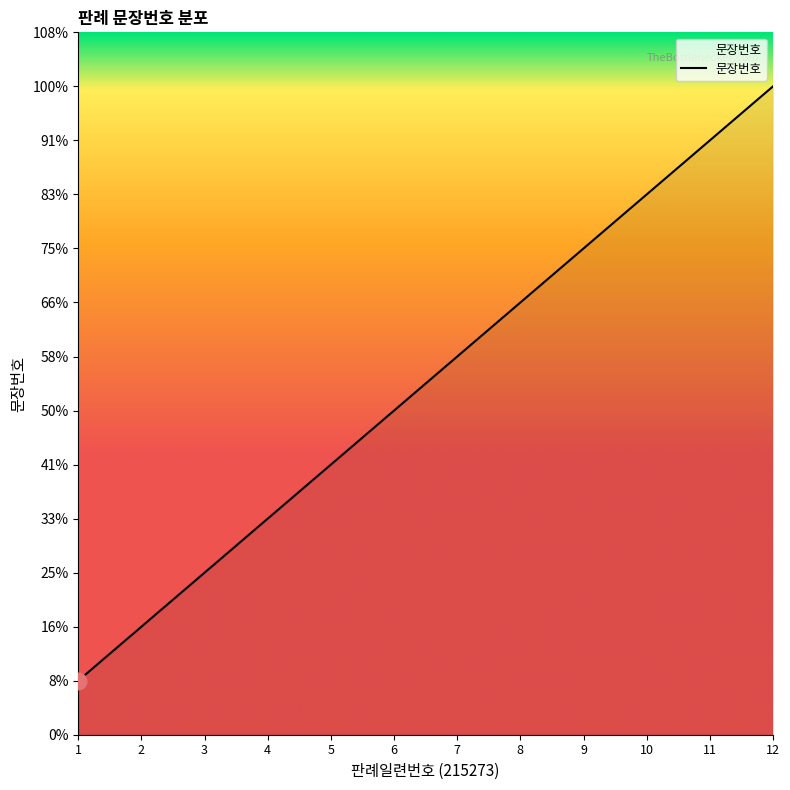

What is the ratio of the value at 3 to the value at 11?

0.3